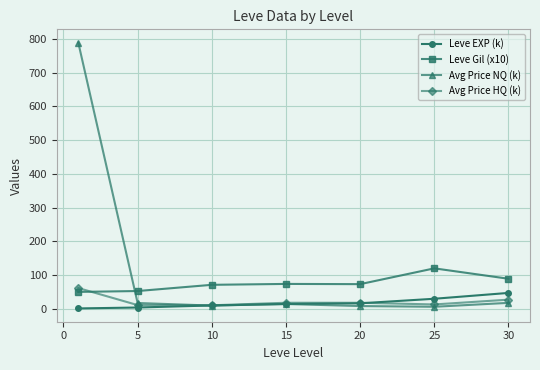

What is the maximum value for Leve EXP (k)?

47.0